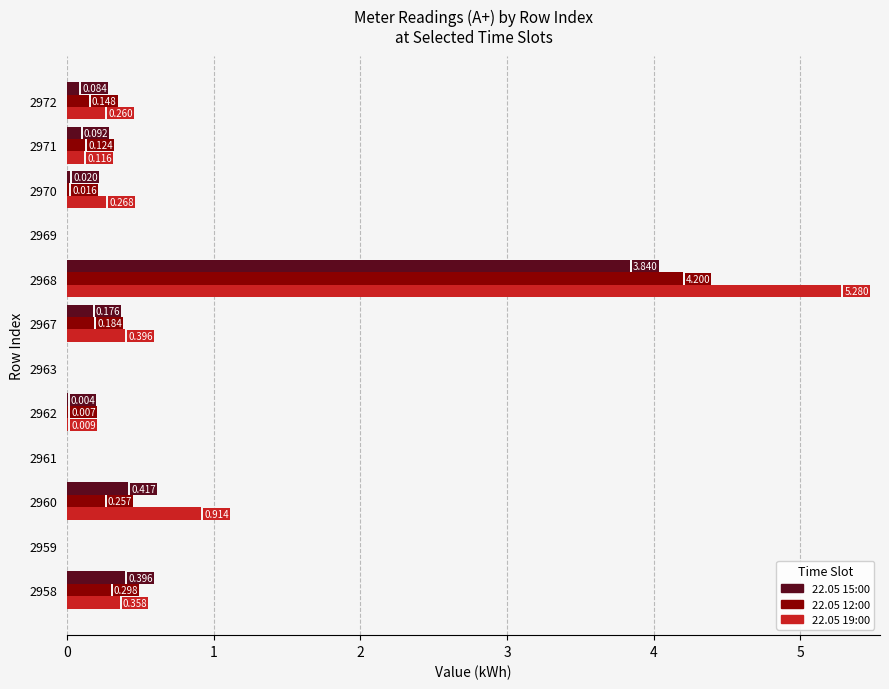

Is the value of 22.05 19:00 at 2959 greater than the value of 22.05 12:00 at 2971?

No